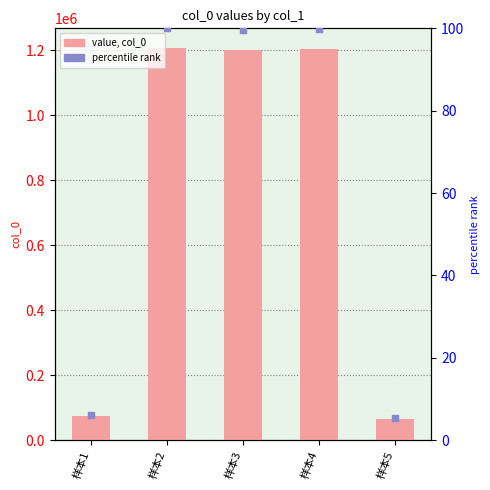

Which series contains the highest Y value?

col_0